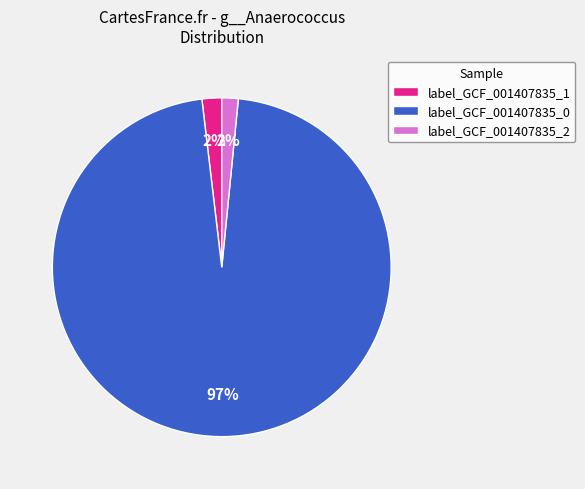

To the nearest percent, what is the average slice percentage?

33%